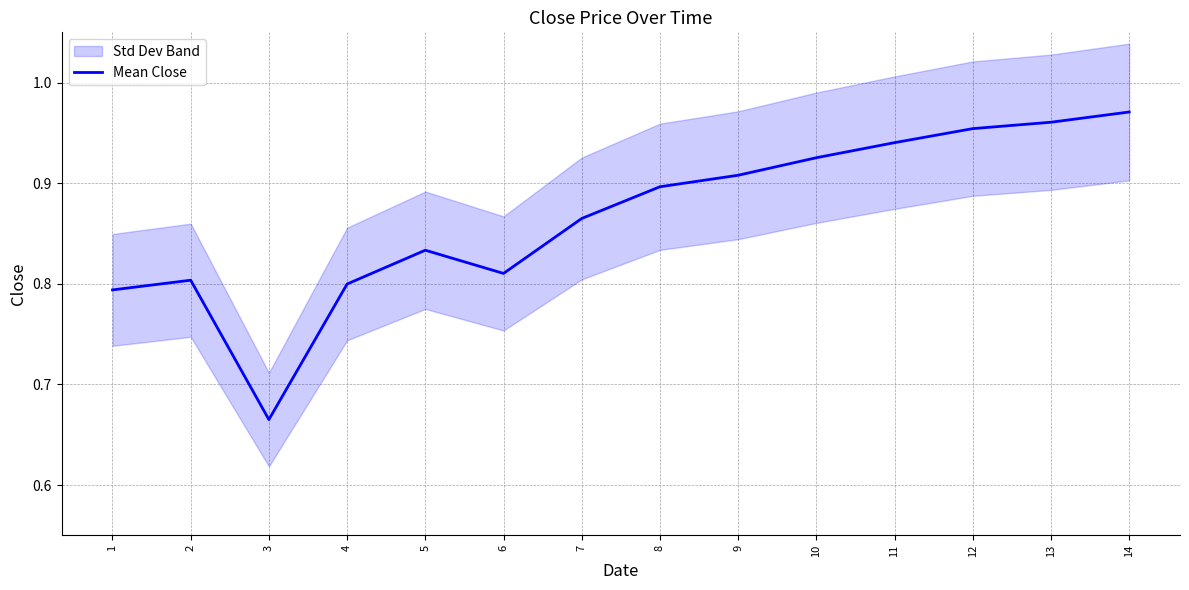

What is the smallest value displayed?

0.7